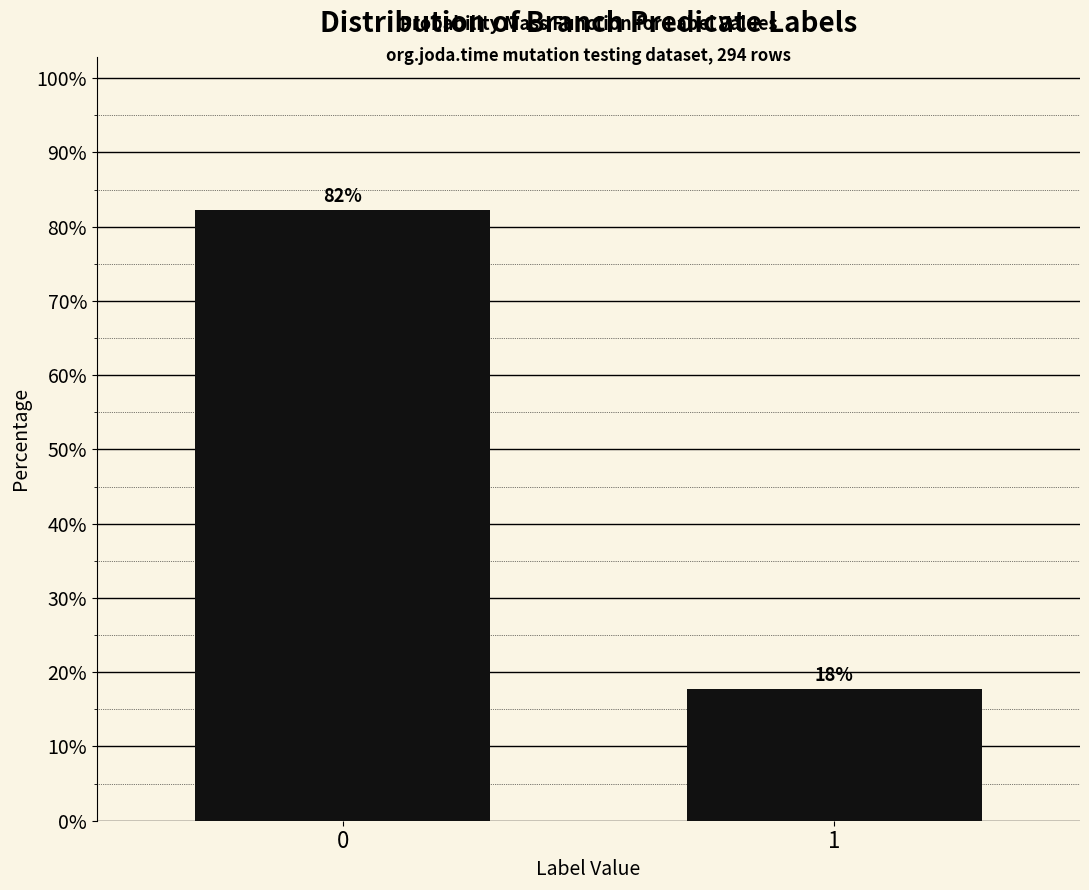

What is the ratio of the value at 0 to the value at 1?

4.6